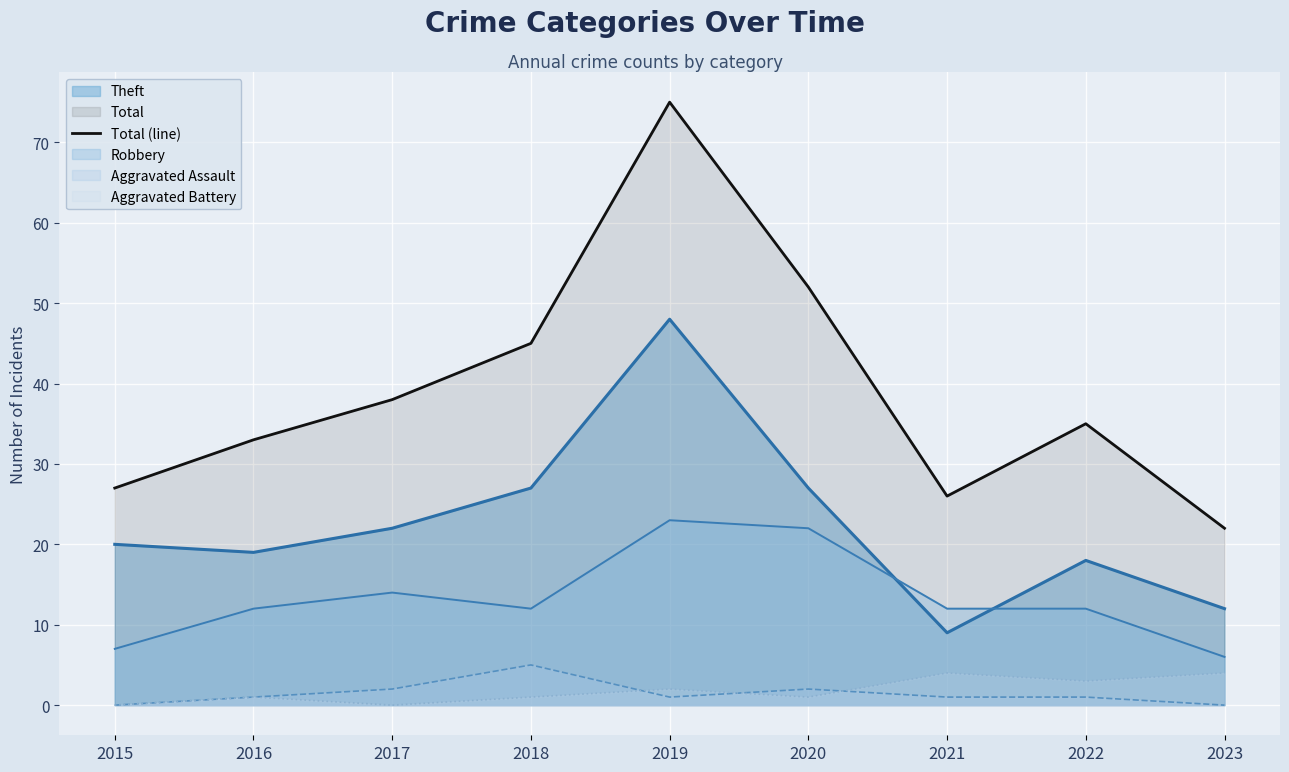

Which has a higher value, 2017 or 2018?

2018